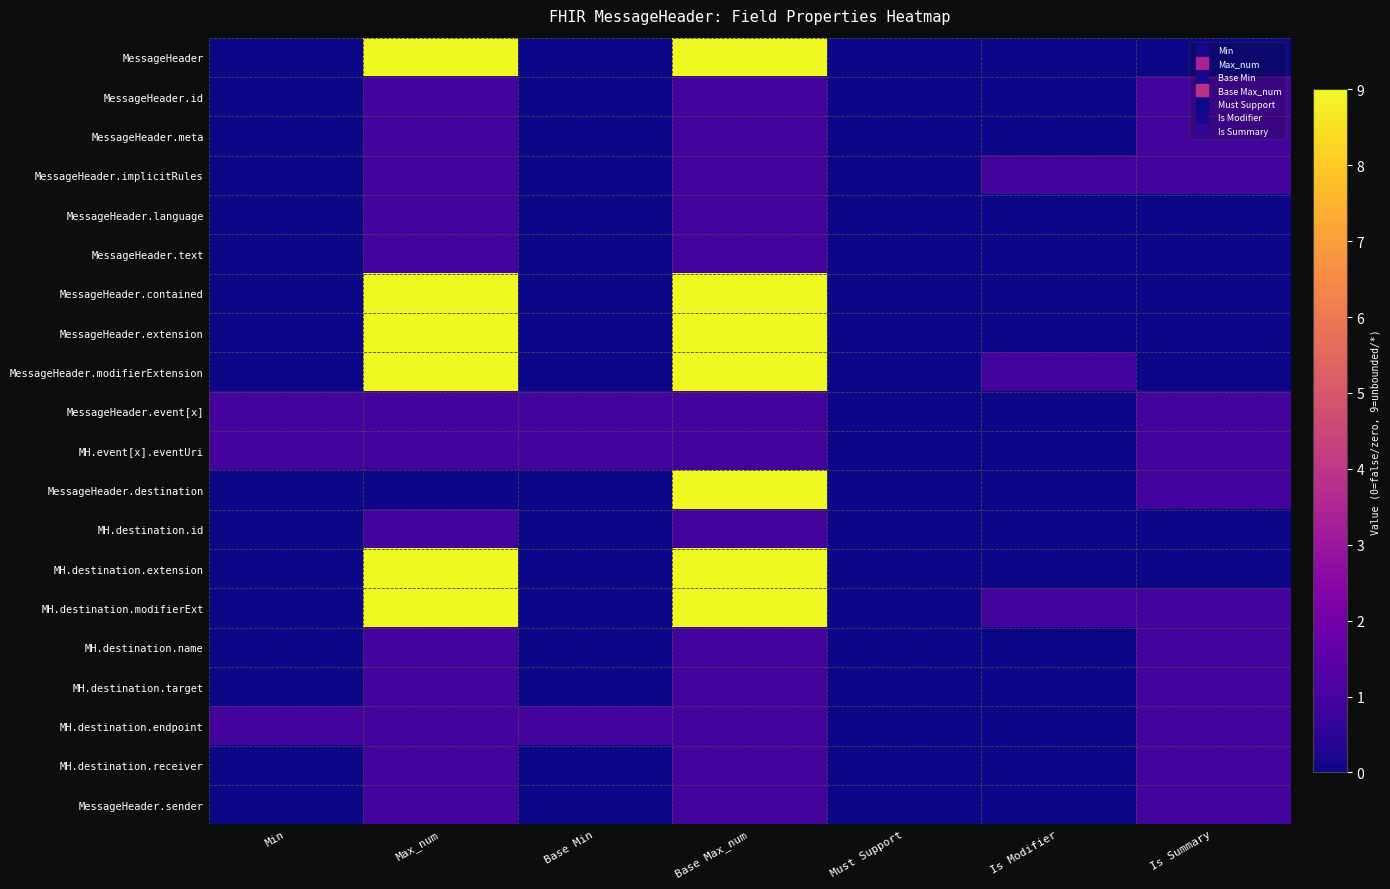

Which has a higher value, Is Modifier or Is Summary?

Is Modifier